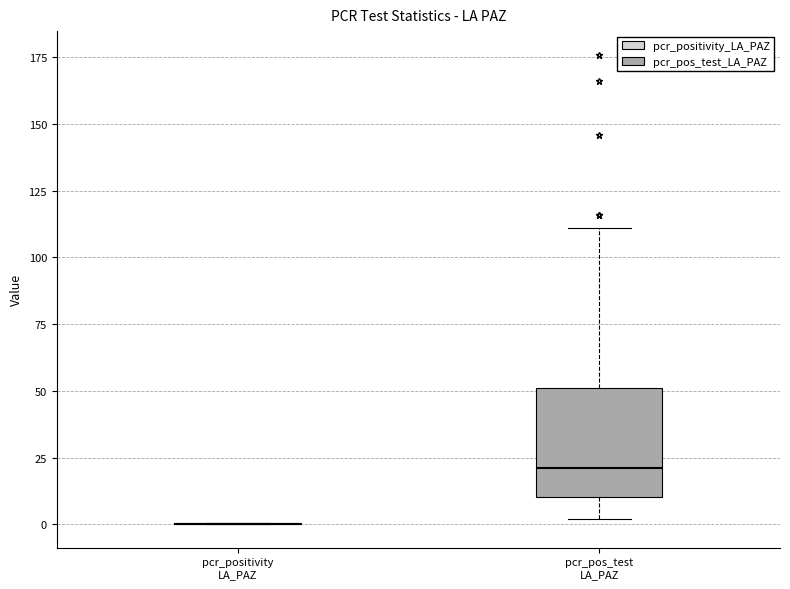

Which box is the tallest, from its lower edge to its upper edge?

pcr_pos_test LA_PAZ